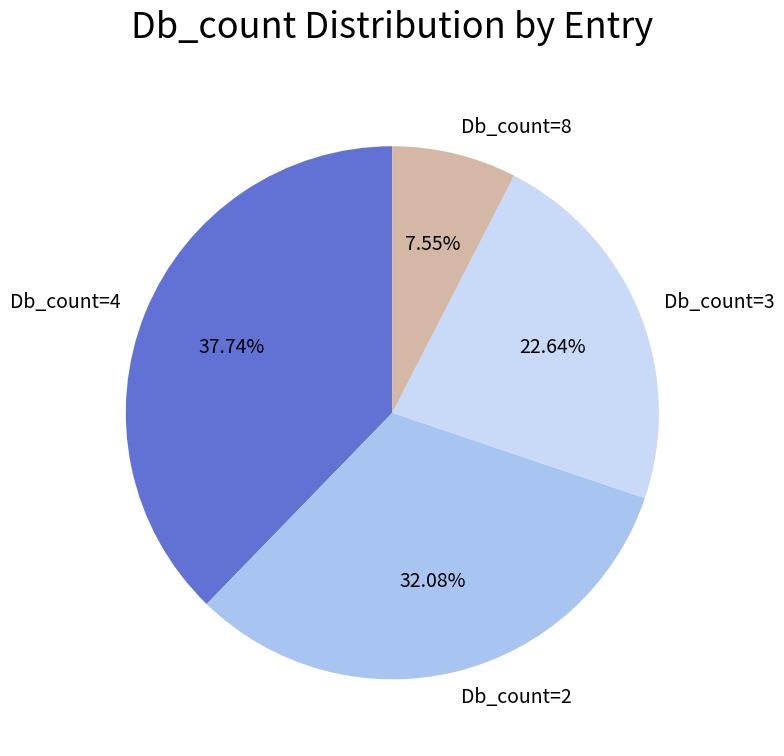

Which category has the biggest portion of the pie?

Db_count=4